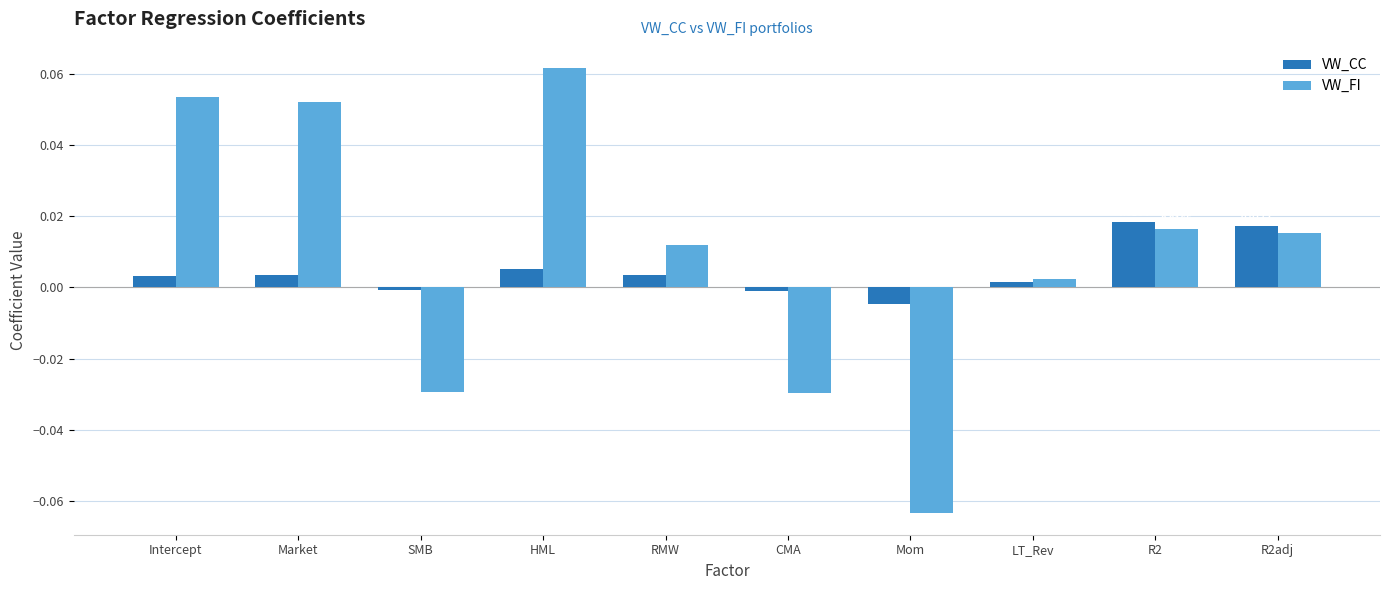

Which category has the lowest value across all series?

Mom